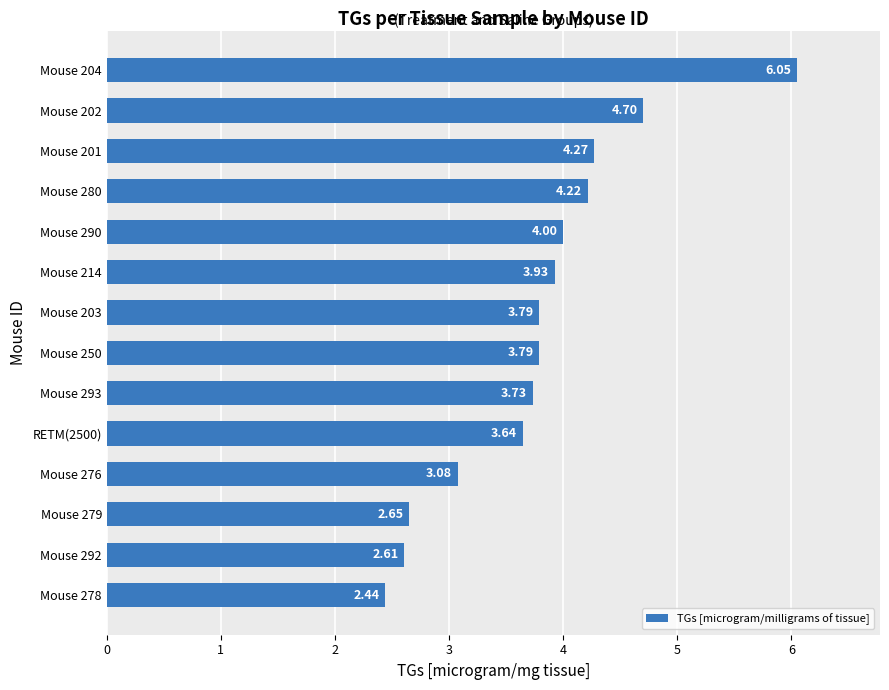

Count the number of categories in the chart.

14